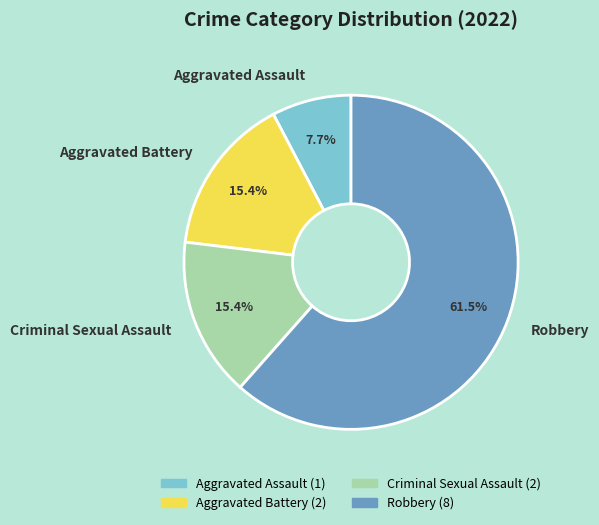

Count the number of slices in the pie.

4